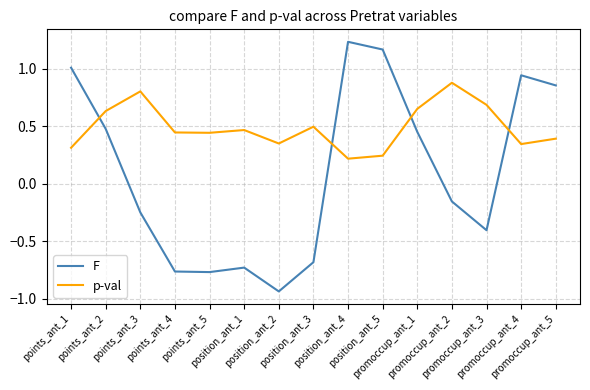

Which series has the largest range (max minus min)?

F